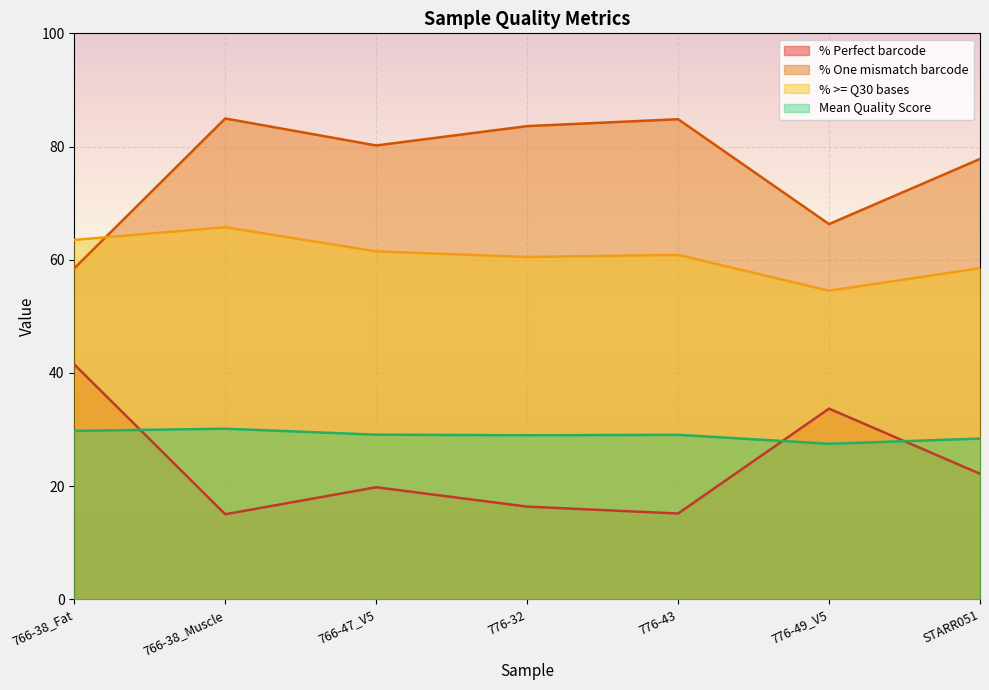

What is the difference between the highest and lowest values at 766-38_Muscle?

69.9